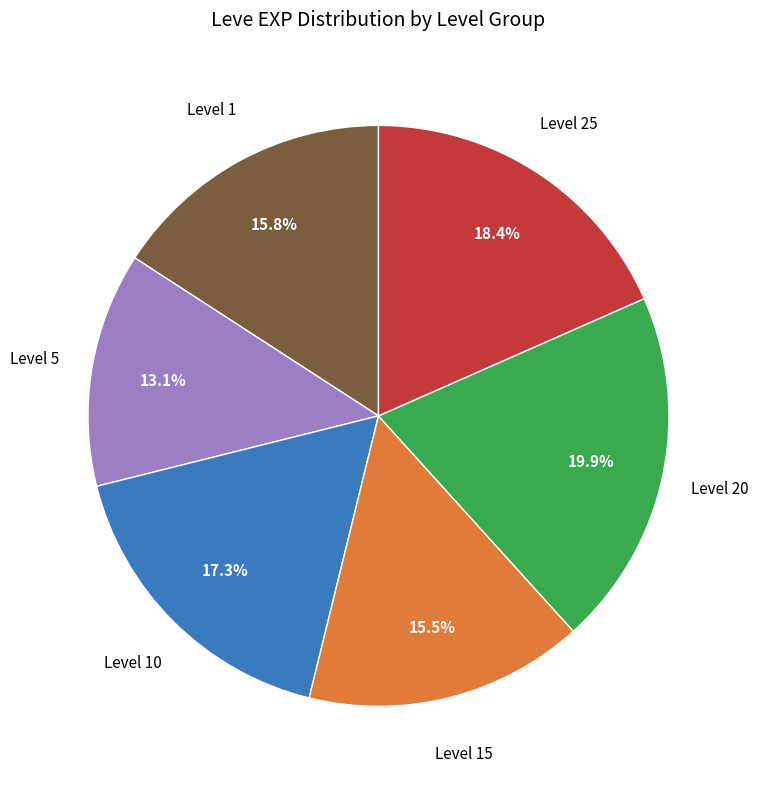

Is there a majority slice in this chart?

No